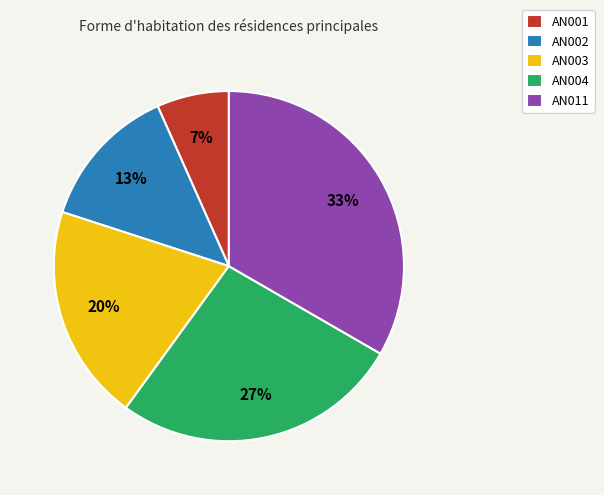

Is it true that AN001 is 2% of the pie?

False